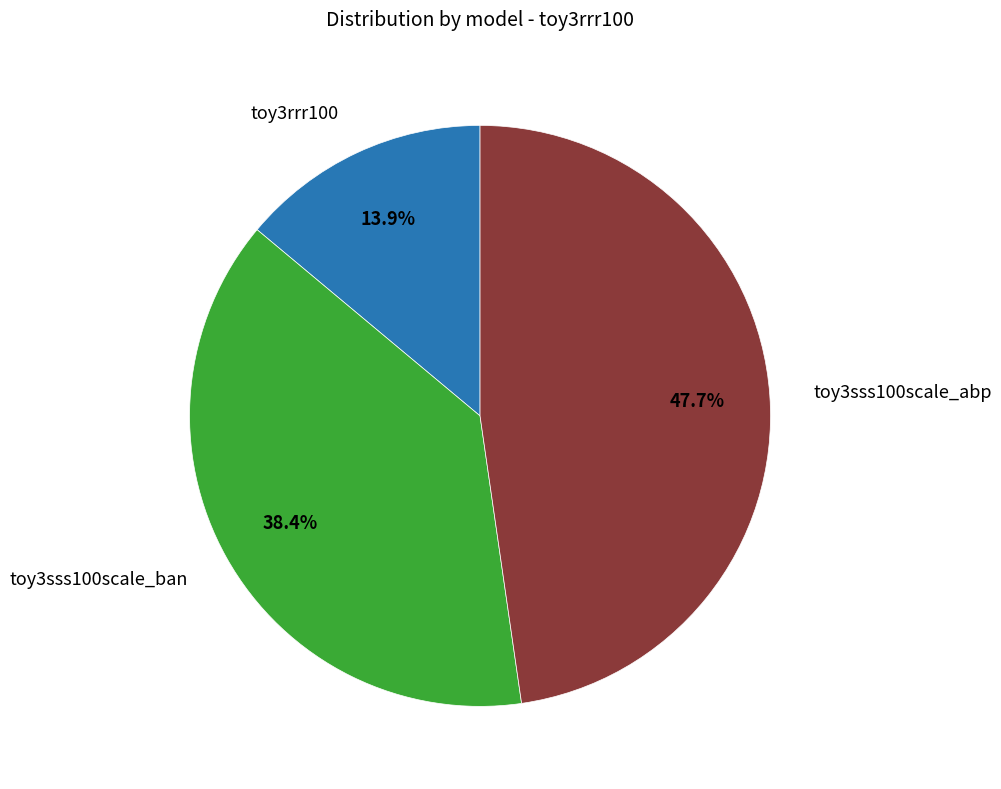

Is there a majority slice in this chart?

No